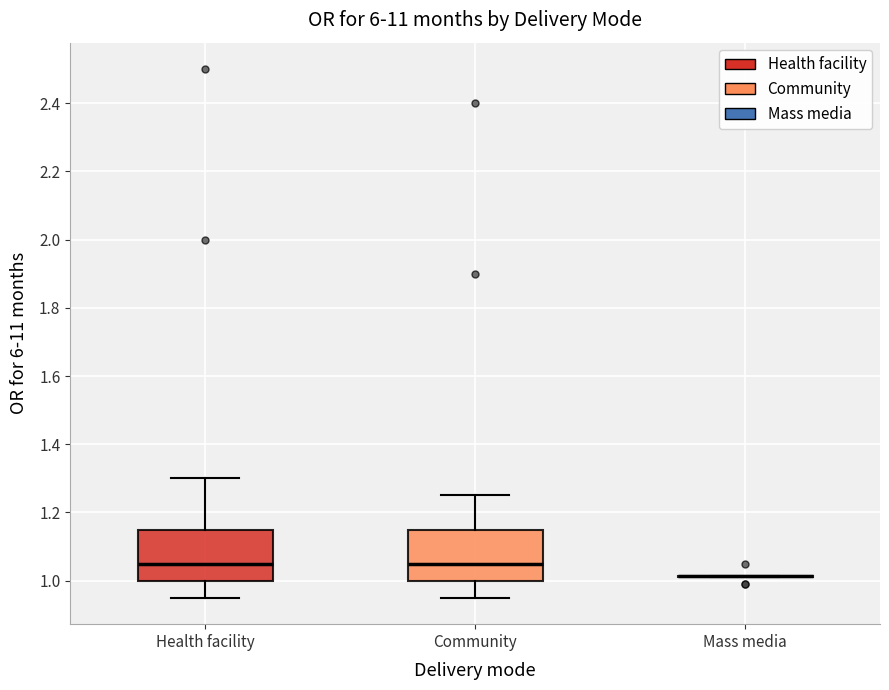

Where is the lower edge of the box for Community on the y-axis? The values are not printed on the chart, so give them approximately, as read against the axis.

1.00